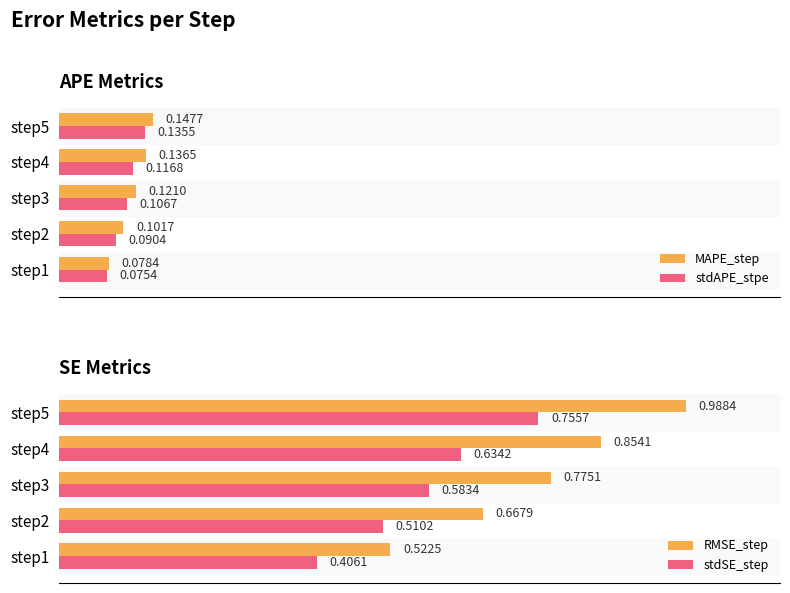

What is the value of the MAPE_step bar at the 2nd from the left?

0.1